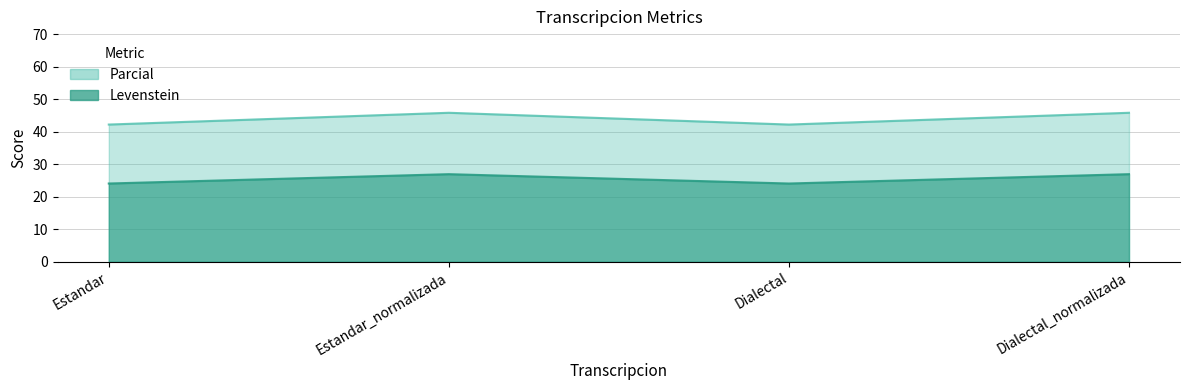

How many lines are shown in the chart?

2